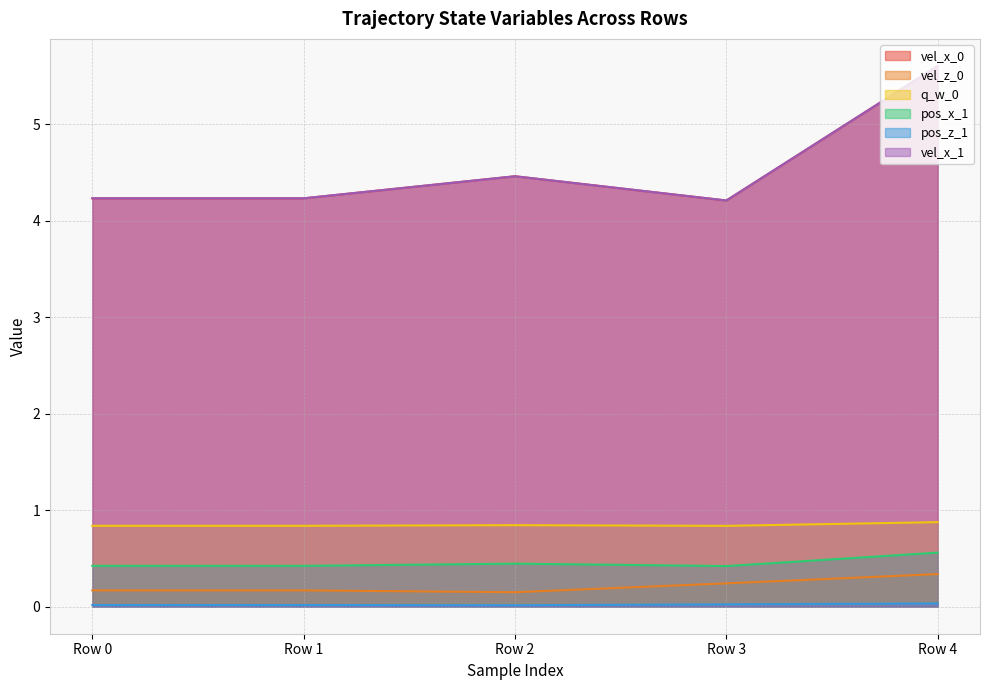

True or false: vel_x_0 and pos_z_1 intersect in this chart.

False